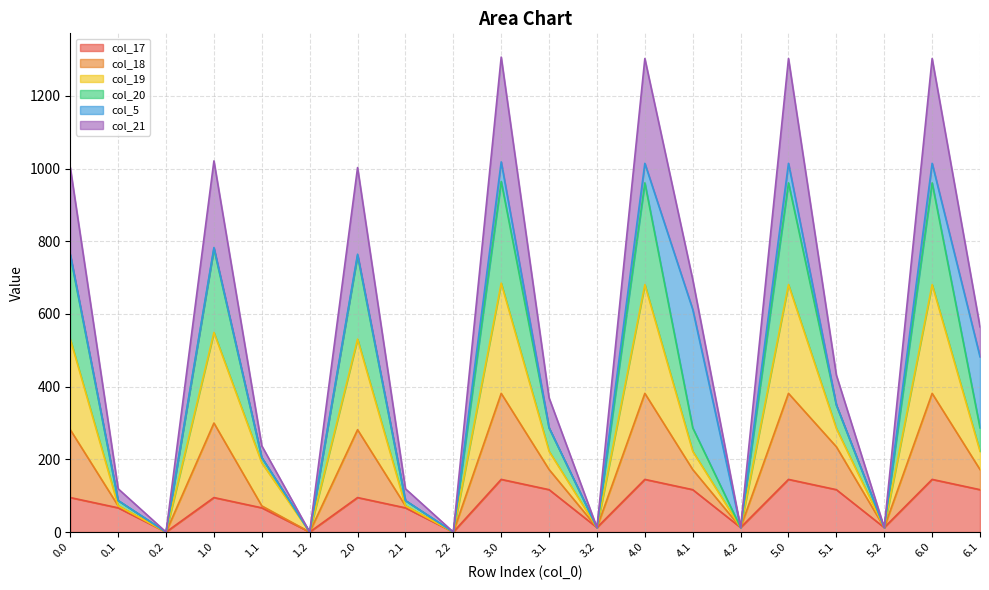

How many lines are shown in the chart?

6